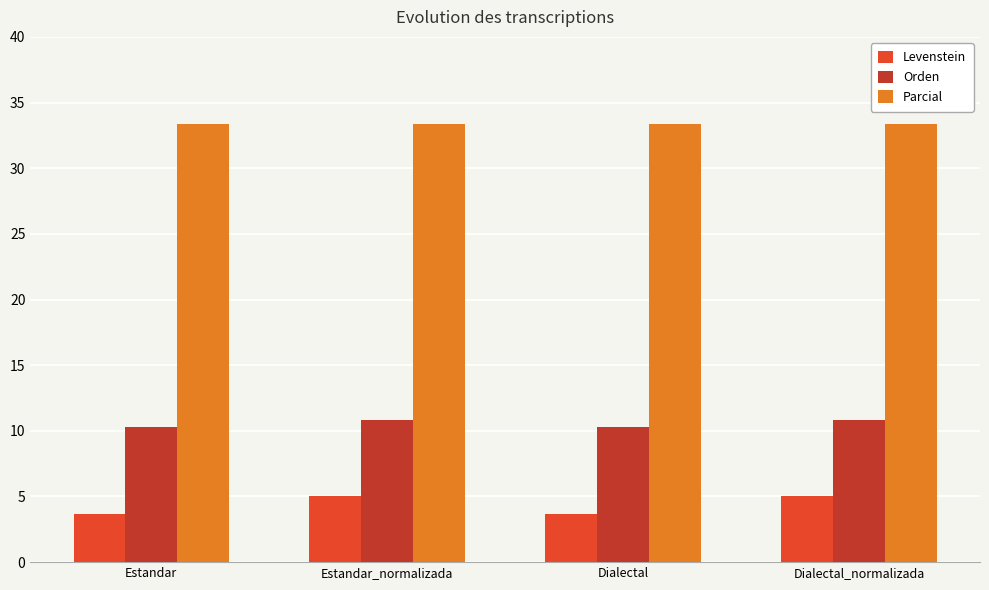

At how many categories does at least one series exceed 9?

4